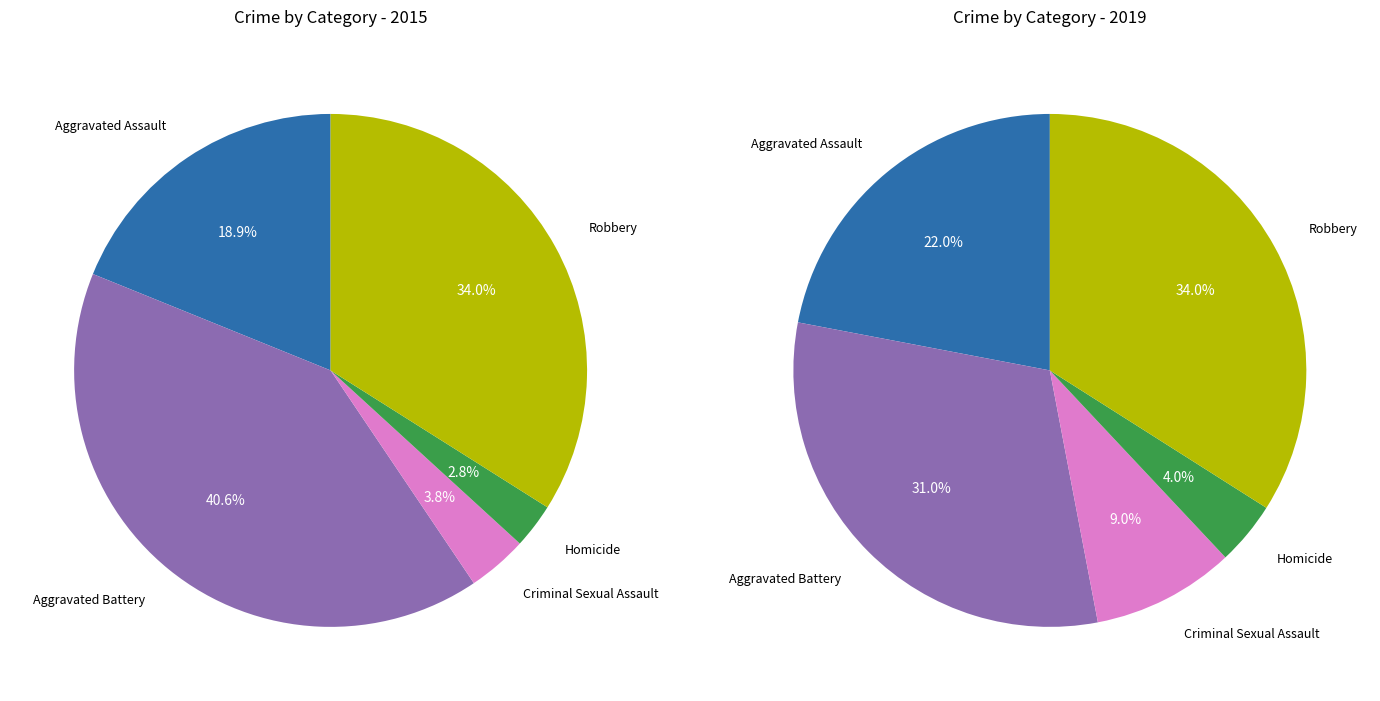

To the nearest percent, what is the combined percentage of 1 and 2?

21%